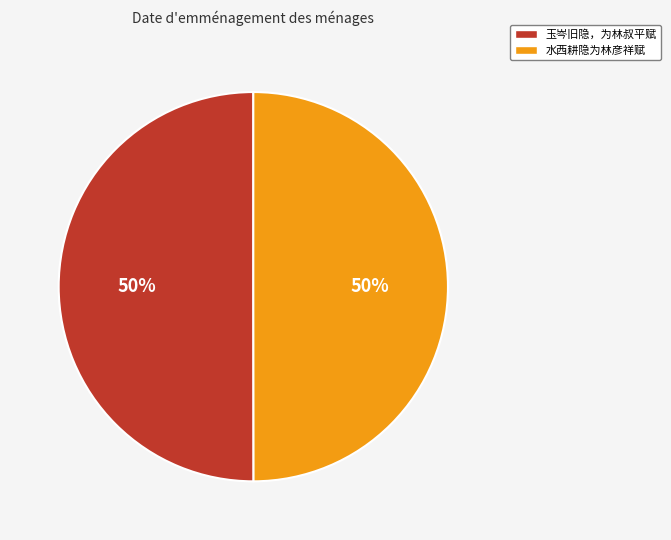

To the nearest percent, what percentage of the pie is 玉岑旧隐，为林叔平赋?

50%